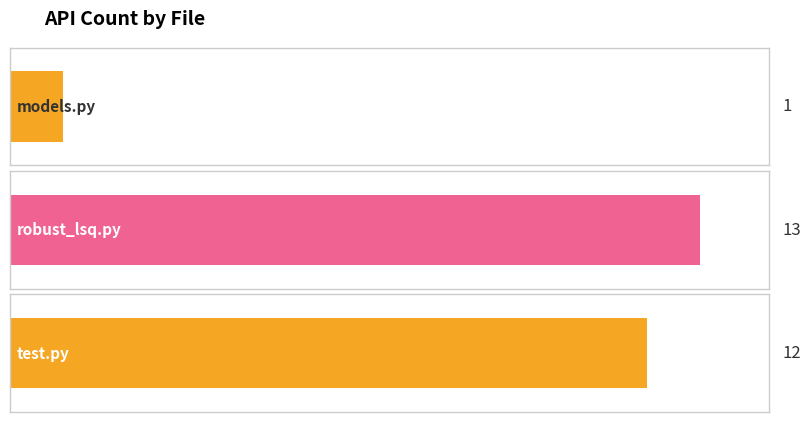

Reading left to right, transcribe all the data shown in this chart.

1	13	12